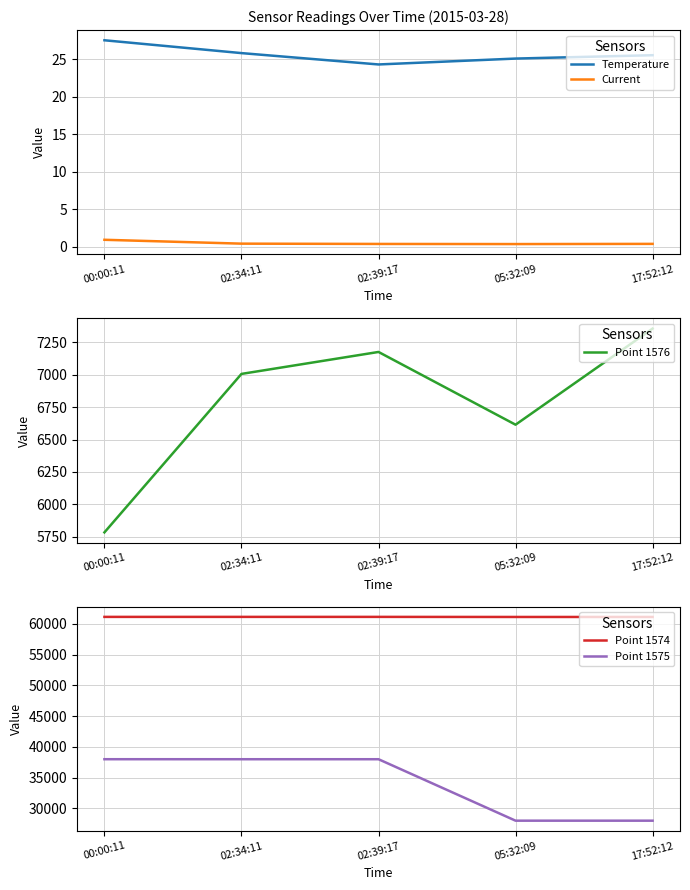

What are all the series names shown in the legend?

Temperature, Current, Point 1576, Point 1574, Point 1575